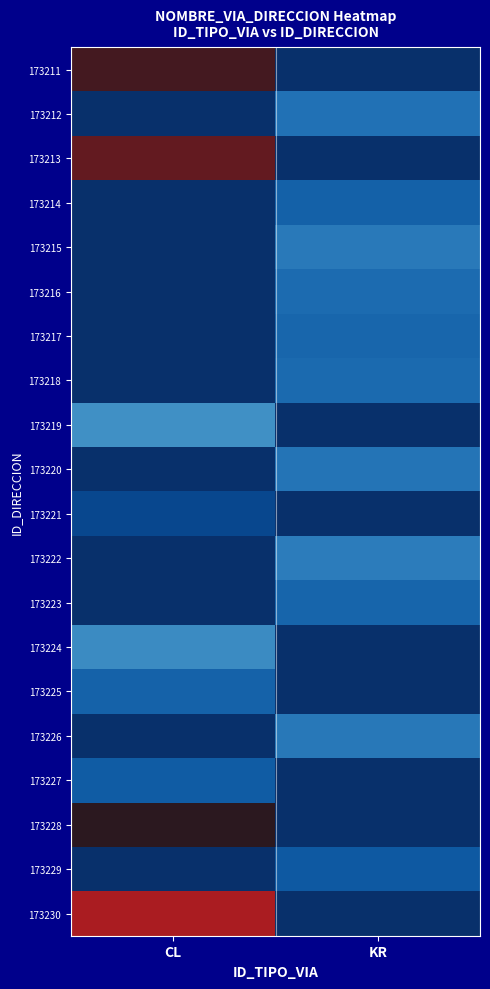

At which category does the chart reach its minimum across all series?

CL